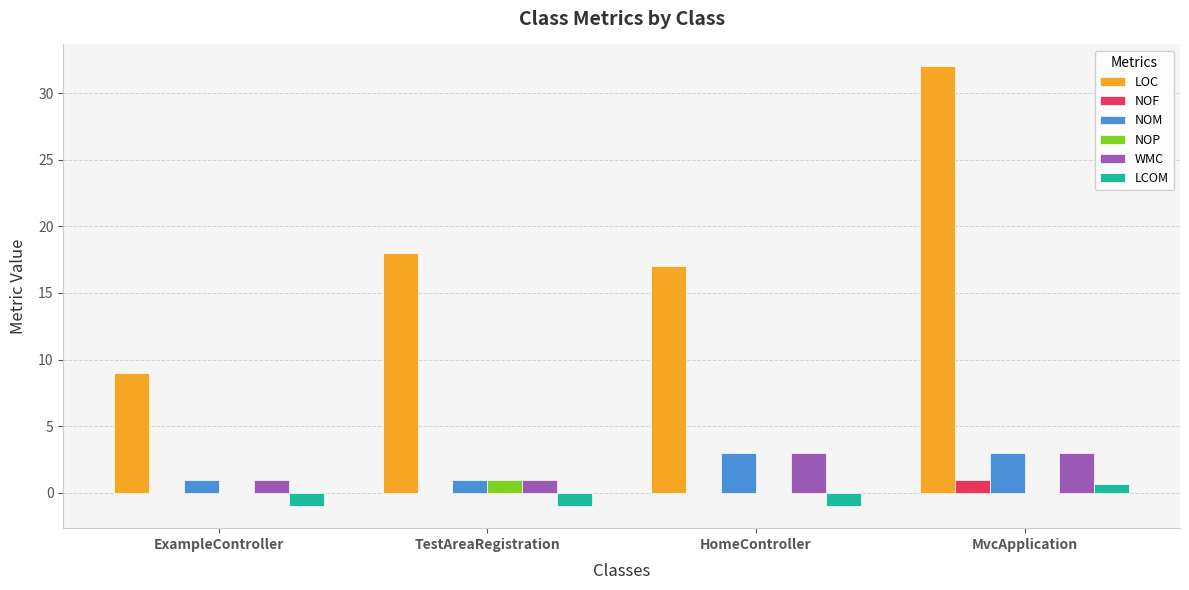

At which label does LOC reach its peak?

MvcApplication